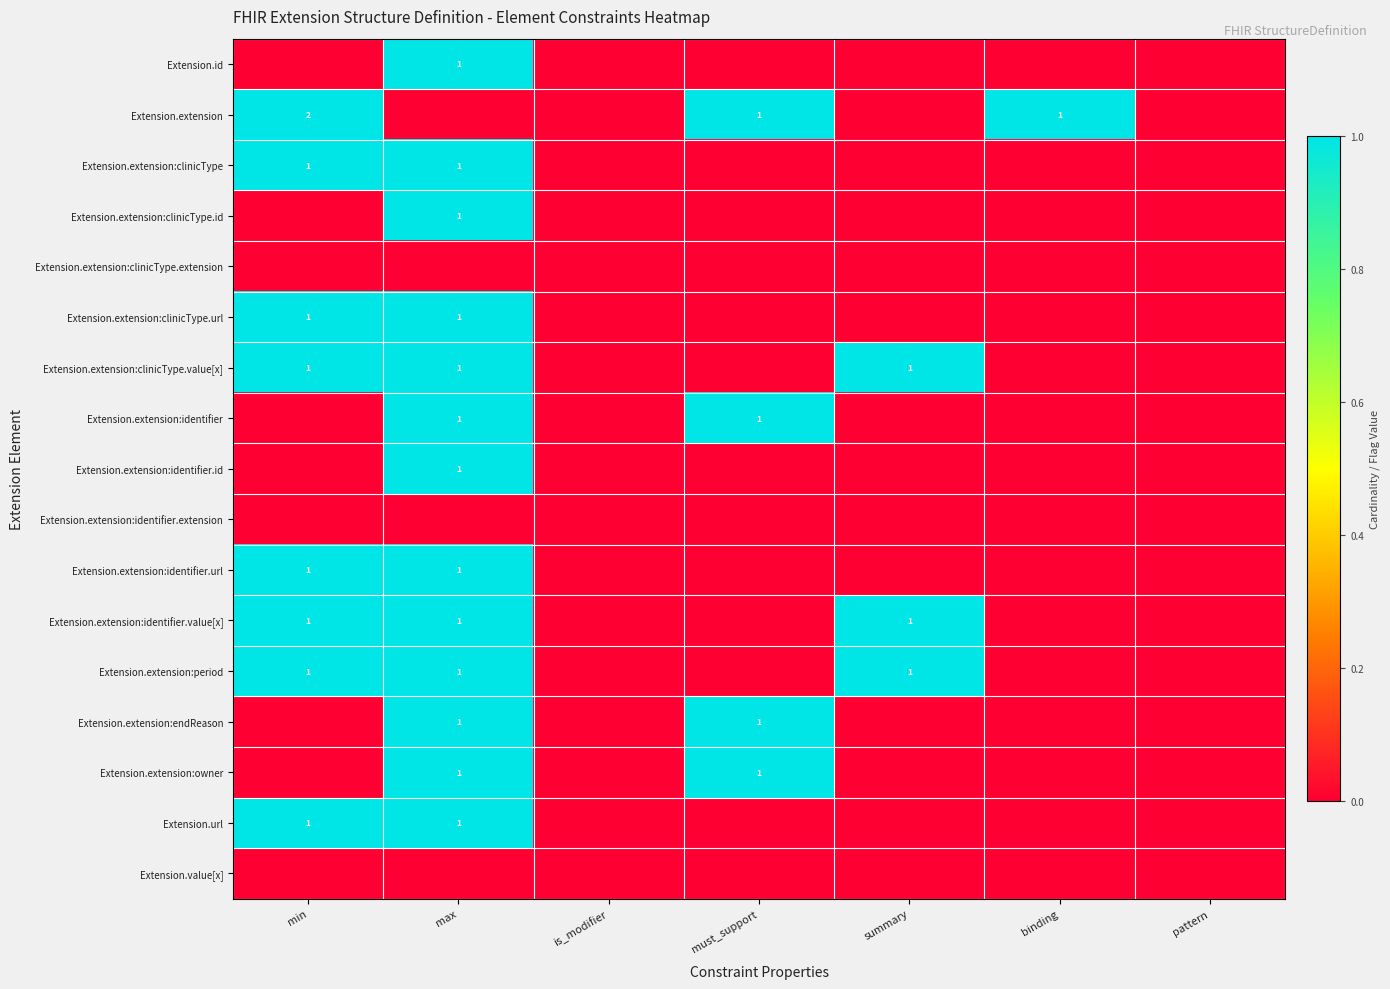

Which has a higher value, summary or is_modifier?

summary